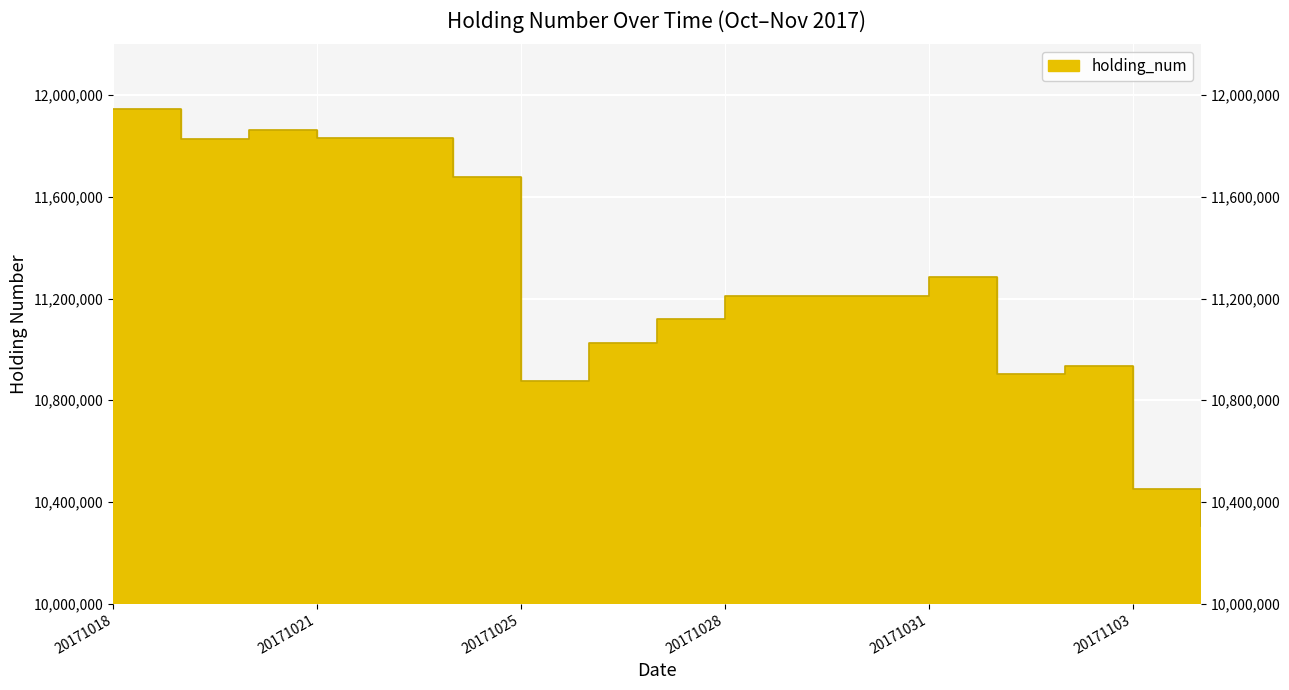

What is the value of the 7th point from the left?

10876500